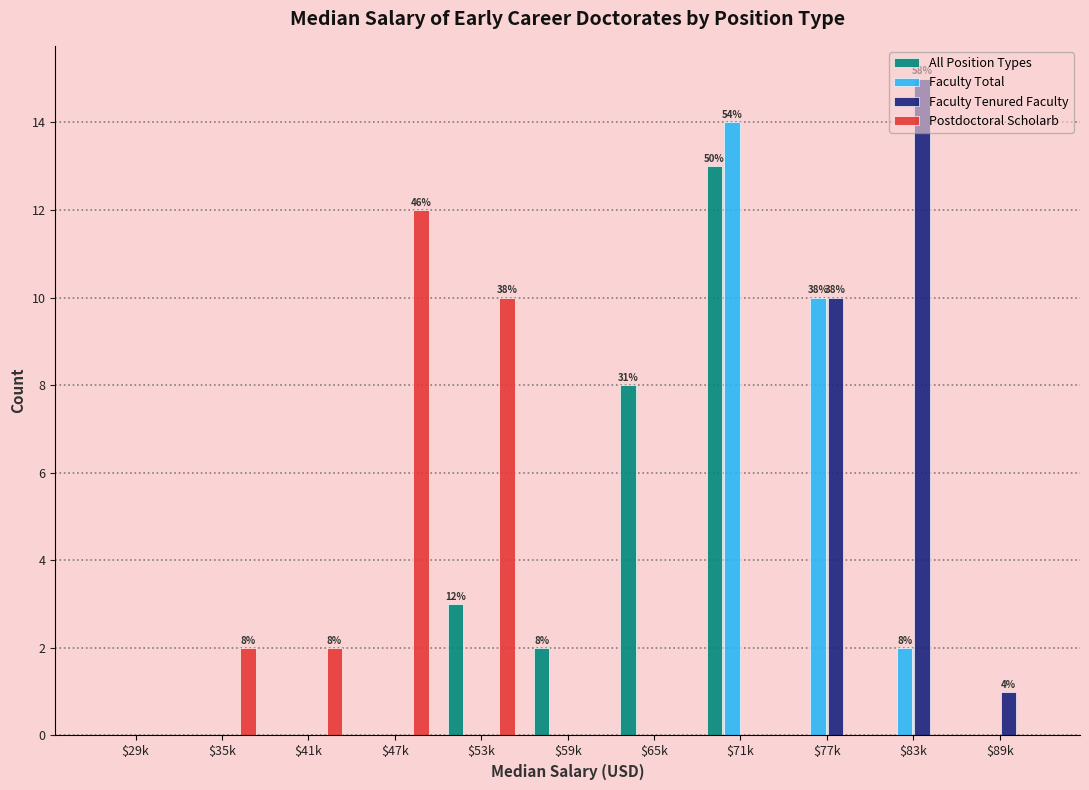

Is it true that Faculty Total equals 0 at $29k?

True